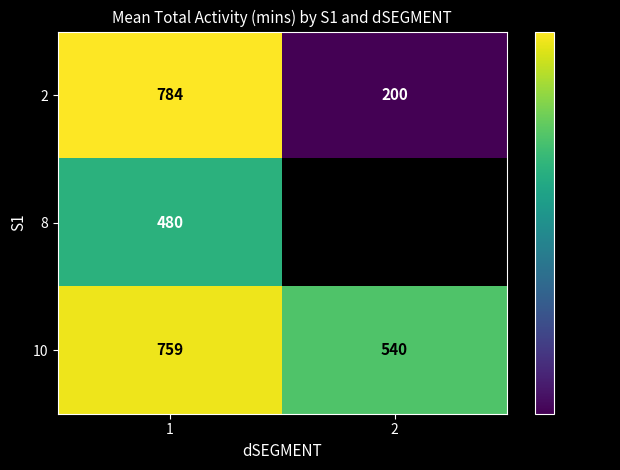

Rank the categories by 2 value from lowest to highest.

2, 1